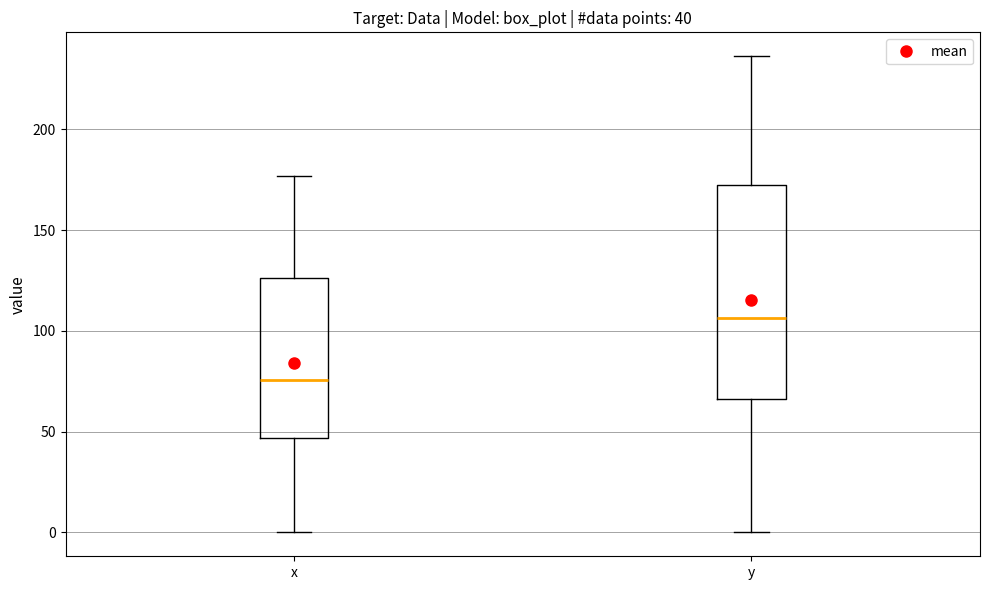

Comparing the boxes themselves (not the whiskers), which one is the tallest?

y